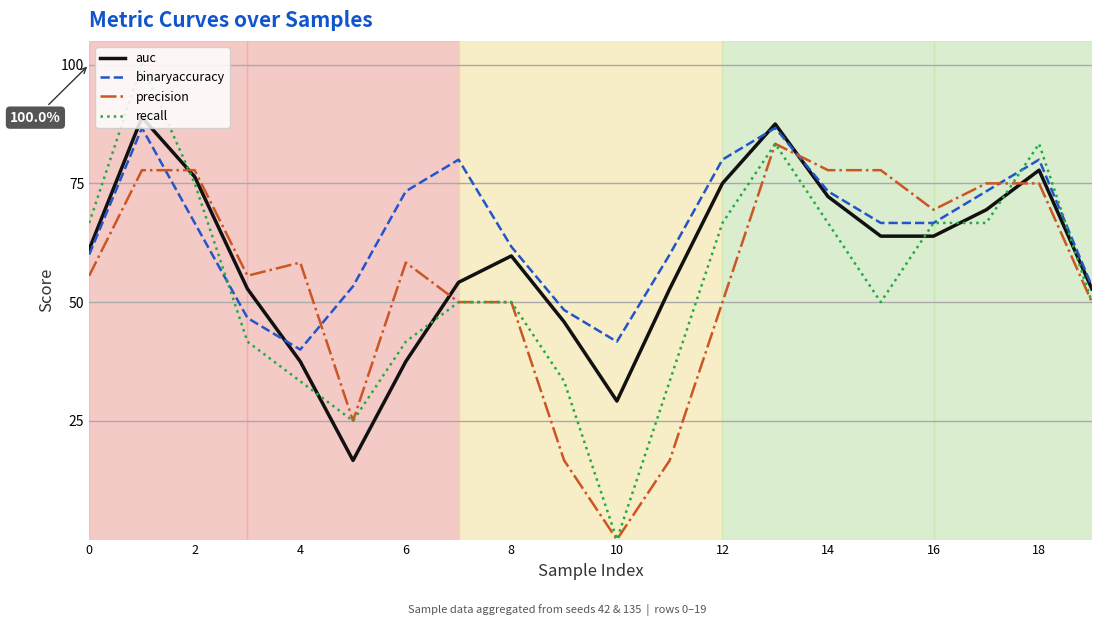

Which series has the largest total across all categories?

binaryaccuracy